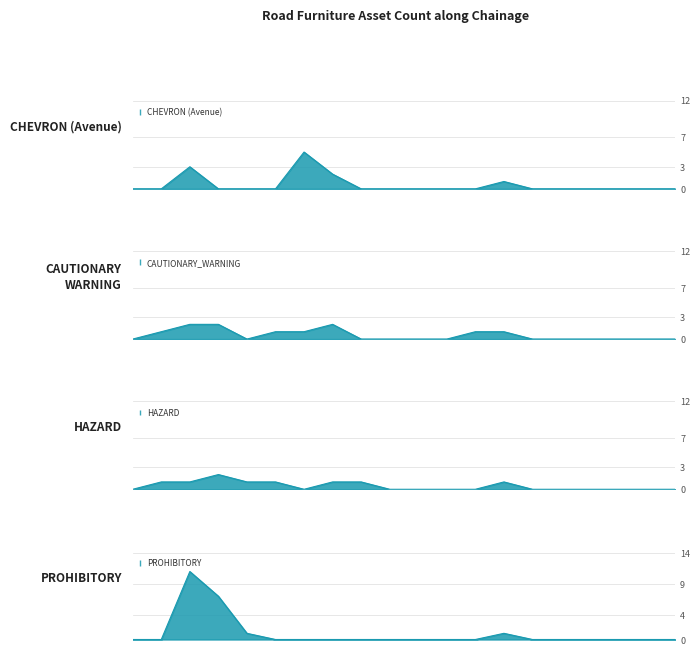

What is the sum of the CAUTIONARY_WARNING values at 593000 and 598000?

1